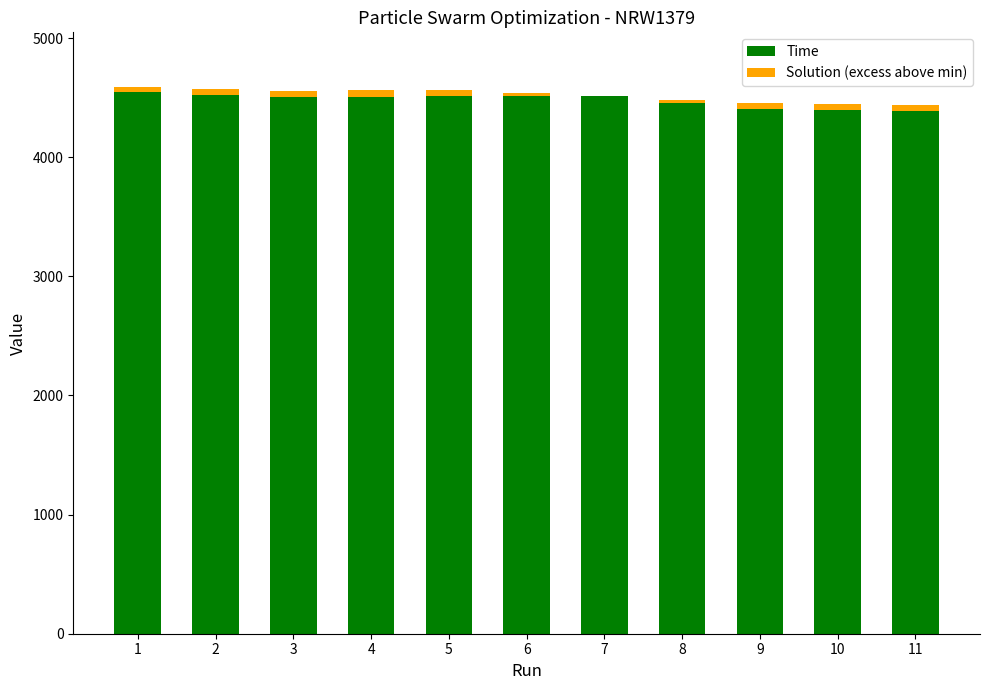

The value of Time at 7 is 4509.6. True or false?

True